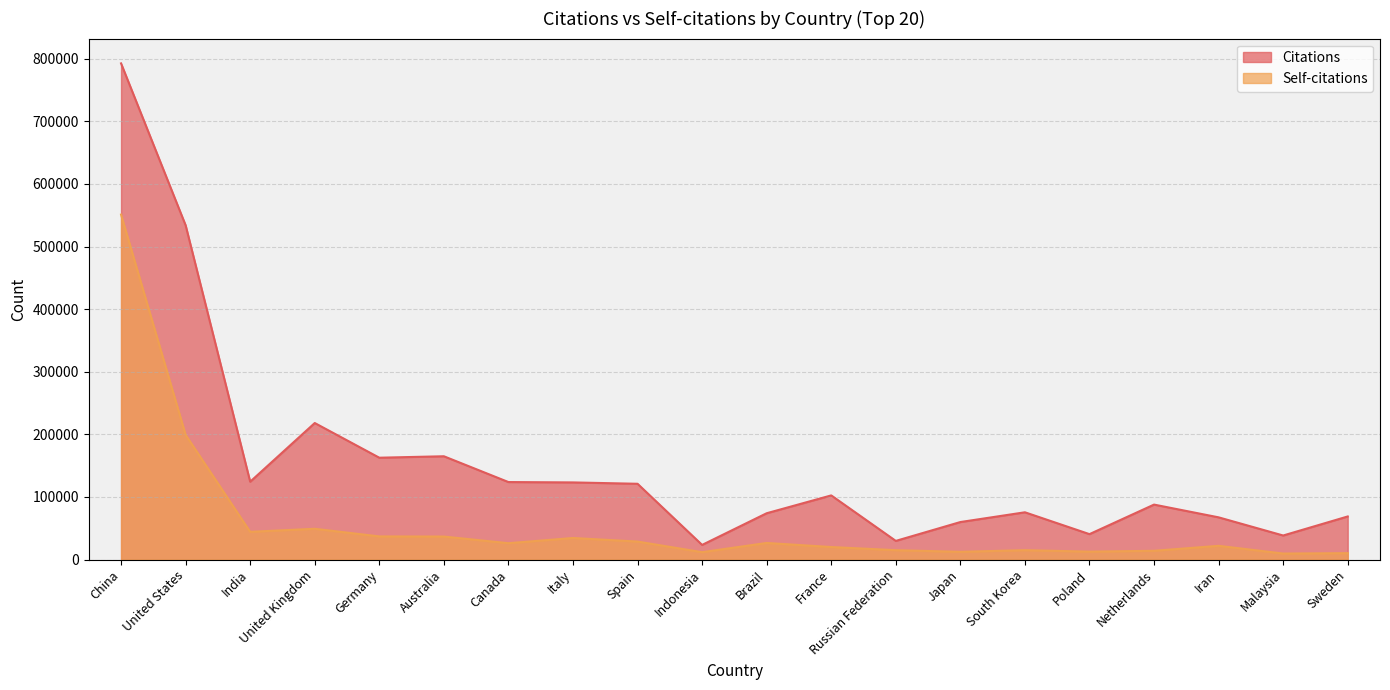

The value of Citations at United States is 180285. True or false?

False